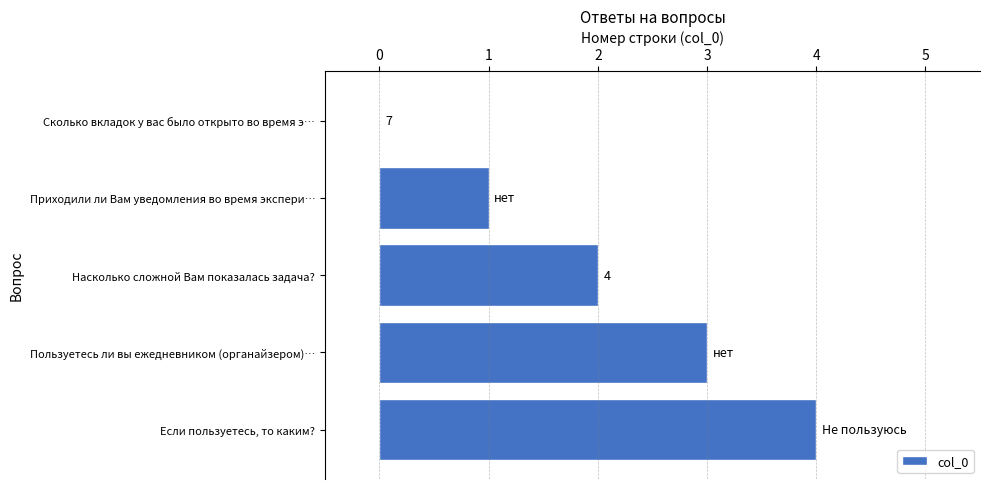

What is the greatest value displayed?

4